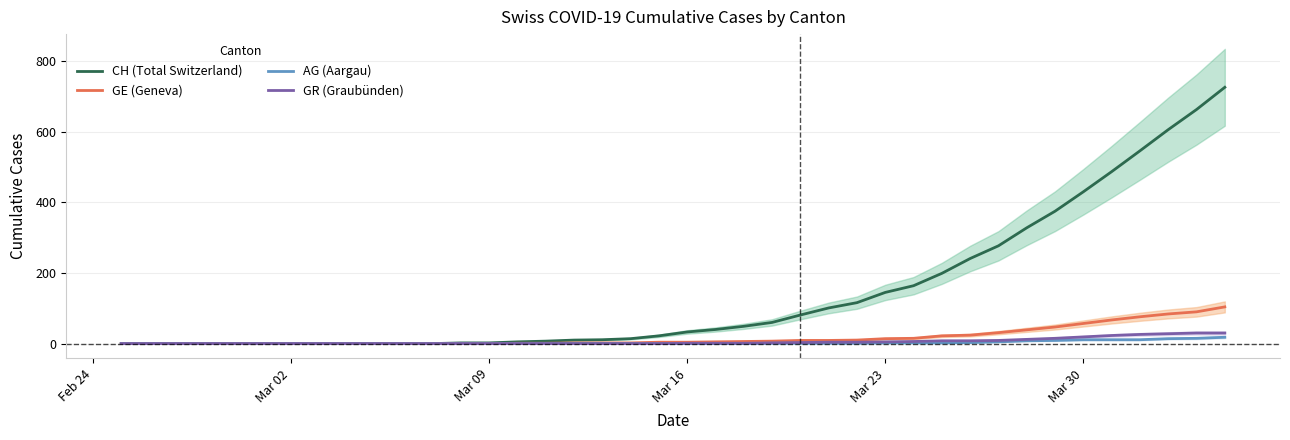

What is the maximum value for GR (Graubünden)?

30